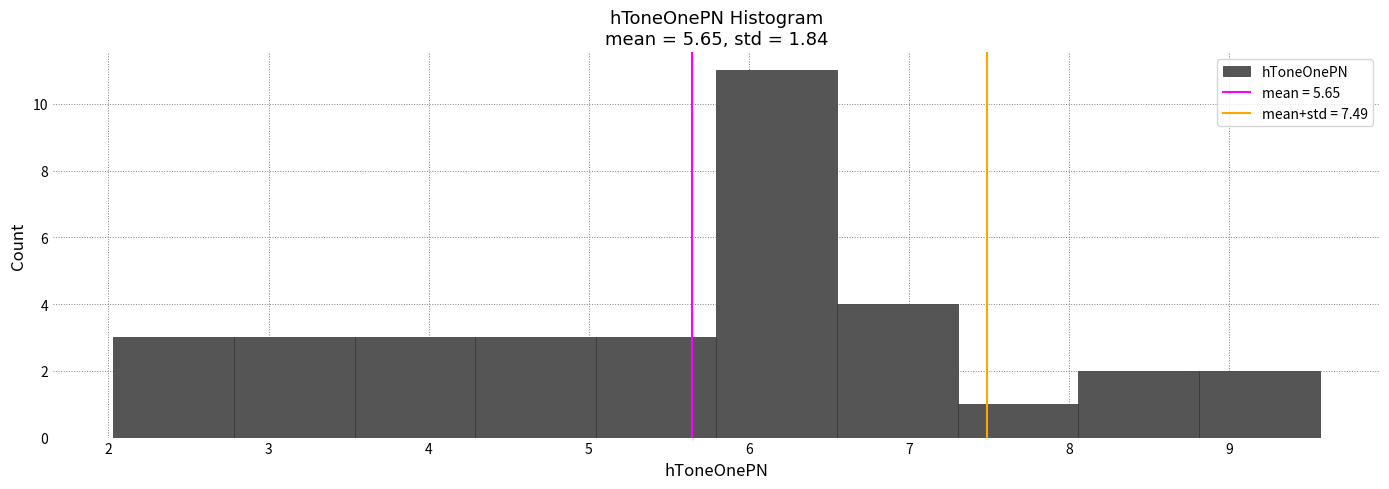

Reading left to right, list every bar in this chart as the range it spans on the x-axis followed by its height. Neither the bar edges nor the heights are printed on the chart, so give them approximately, as read against the axes.

2.0 to 2.8: 3
2.8 to 3.5: 3
3.5 to 4.3: 3
4.3 to 5.0: 3
5.0 to 5.8: 3
5.8 to 6.6: 11
6.6 to 7.3: 4
7.3 to 8.1: 1
8.1 to 8.8: 2
8.8 to 9.6: 2